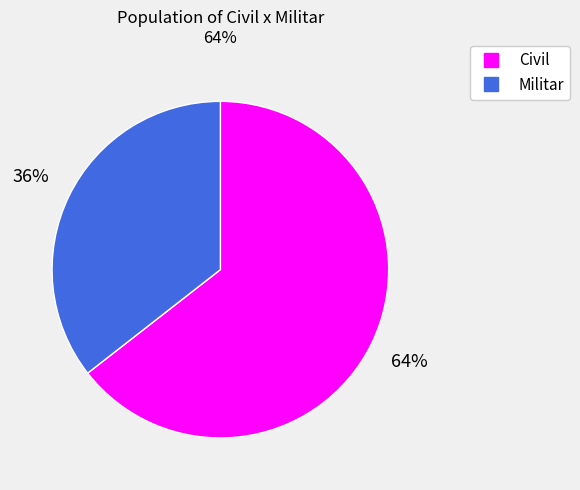

To the nearest percent, what is the average slice percentage?

50%